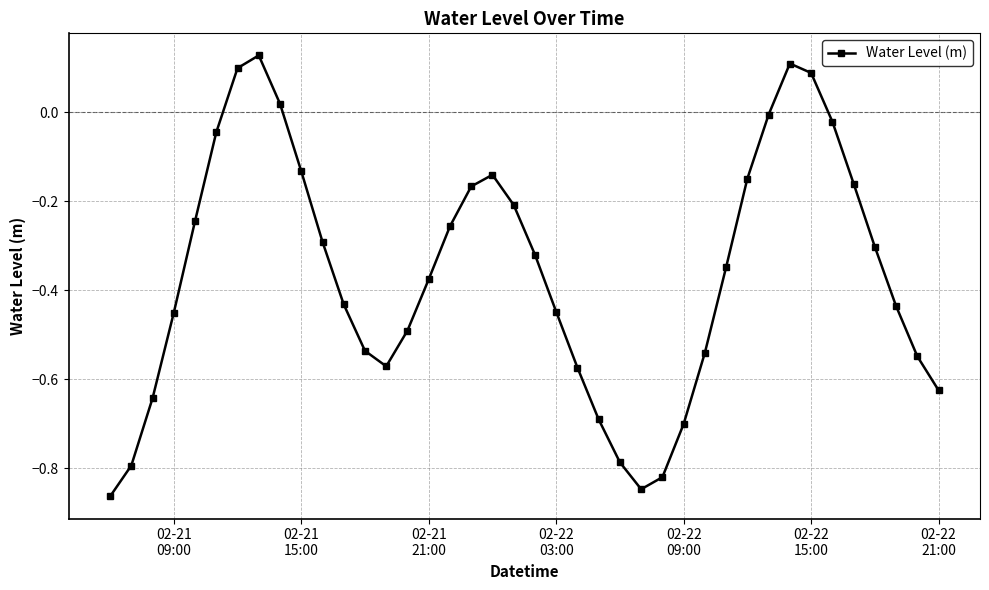

True or false: there are more than 1 points higher than both neighbors.

True